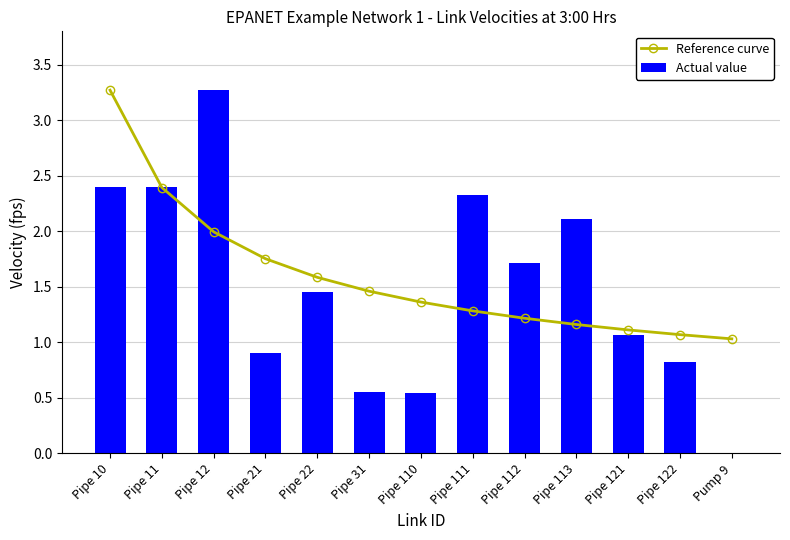

At which label is Actual value closest to 1?

Pipe 121